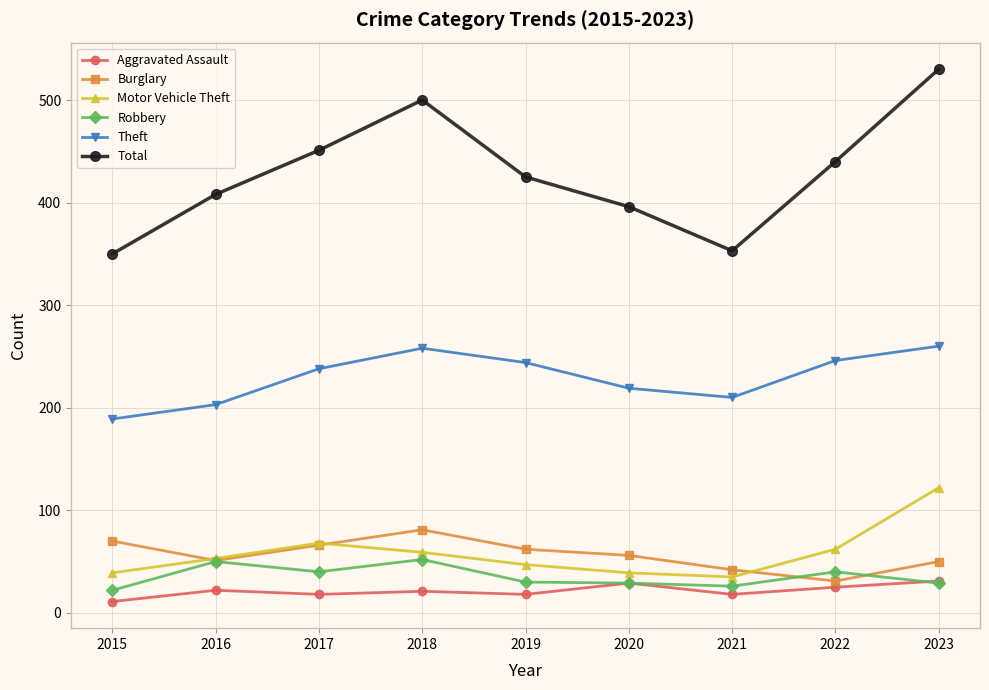

How many interior local peaks does the Burglary series have?

1